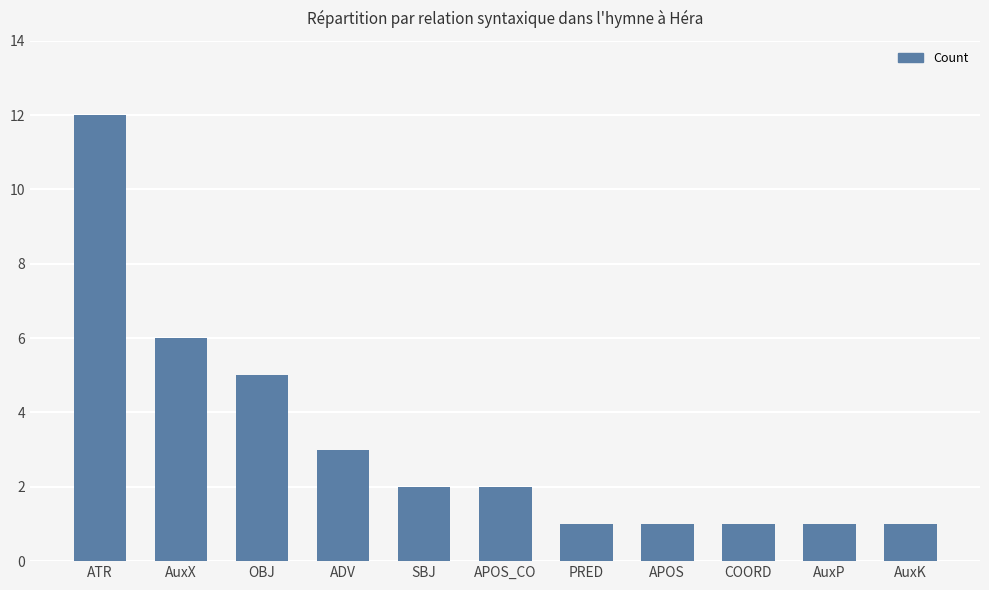

What value does the data have at AuxP?

1